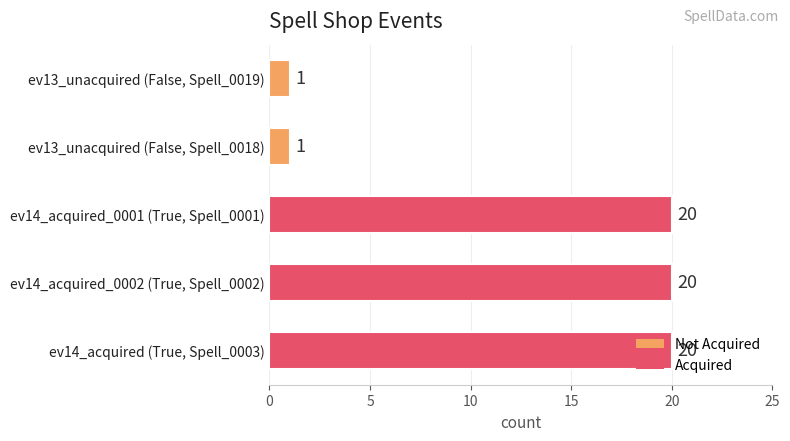

What is the difference between the maximum and minimum values?

19